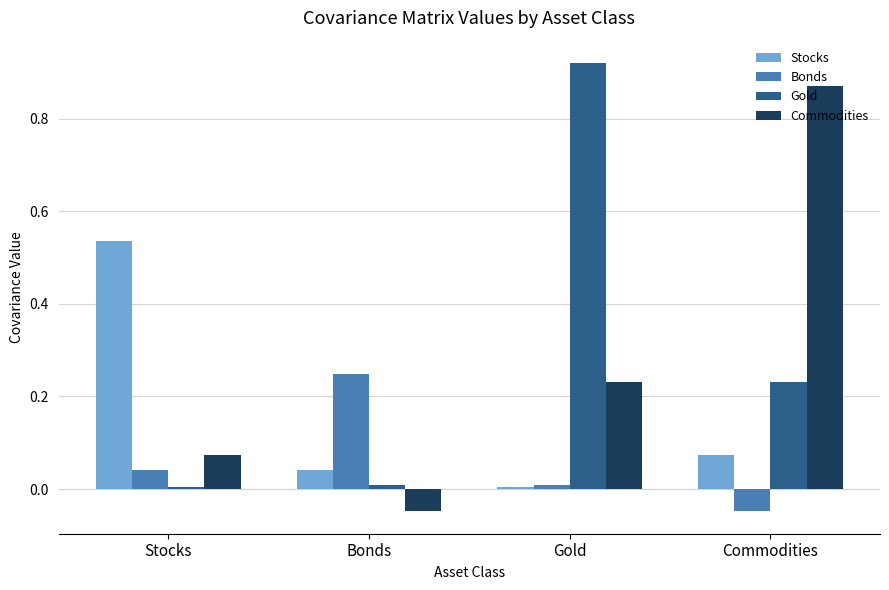

What is the sum of all Commodities values?

1.1